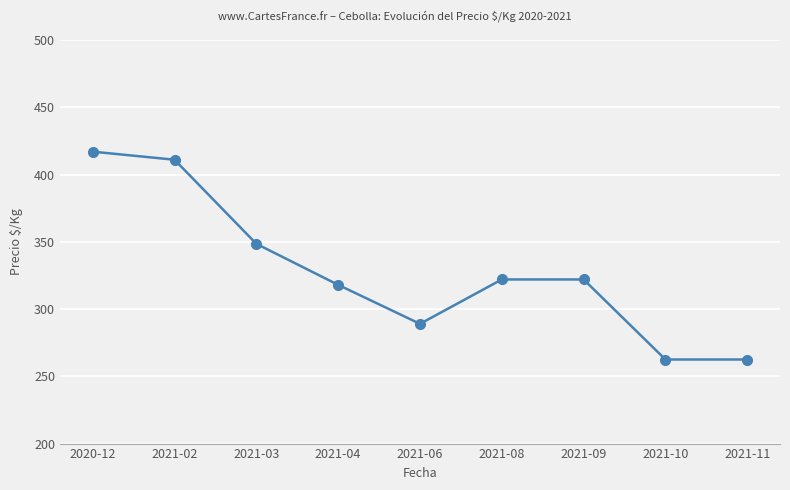

Reading right to left, extract all data points from this chart.

262.5	262.5	322.0	322.0	289.0	318.0	348.5	411.0	417.0